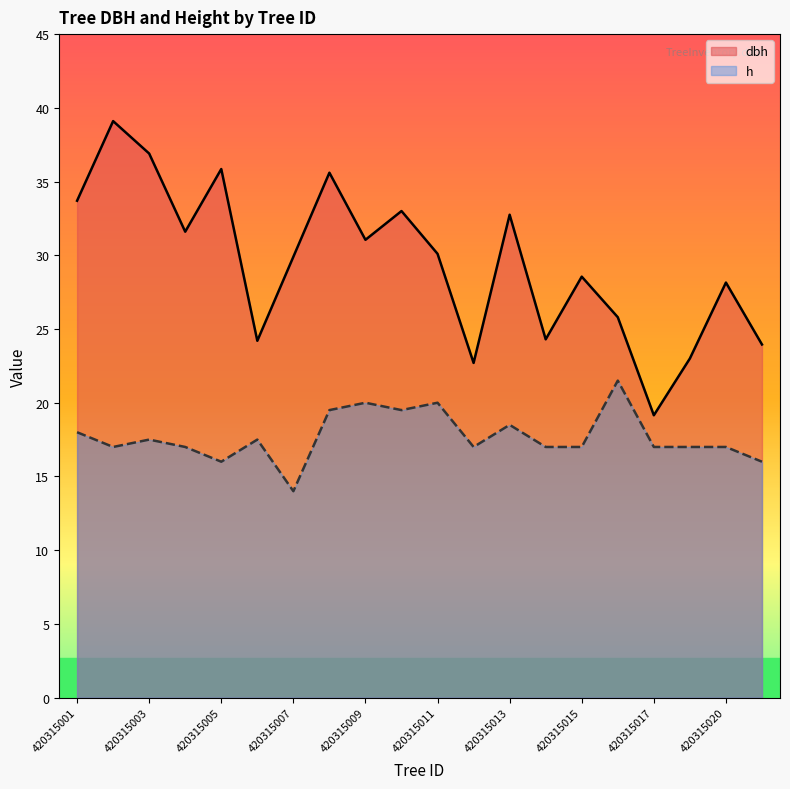

How many values in the h series exceed 17?

9